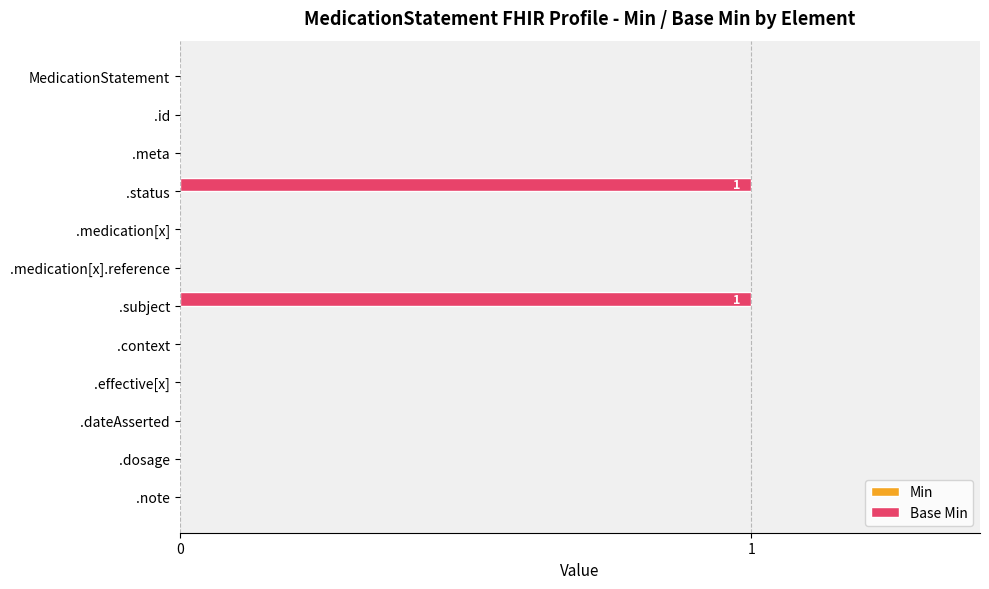

Is it true that the value at .subject is 0?

False